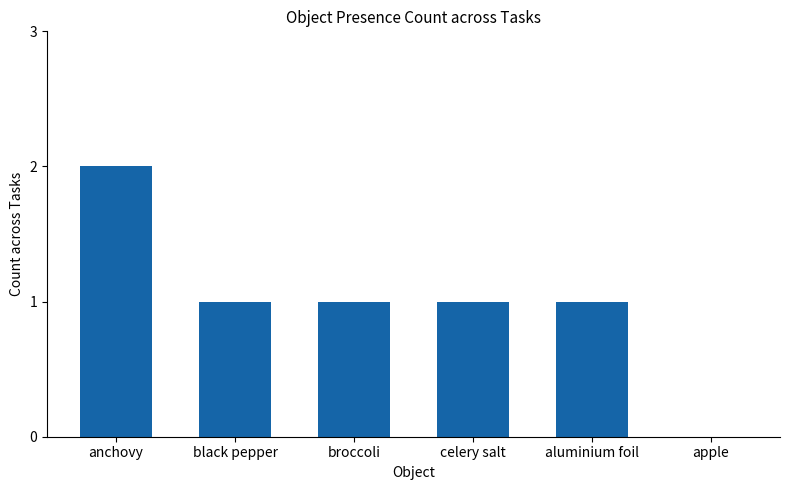

True or false: the data shows 1 at aluminium foil.

True